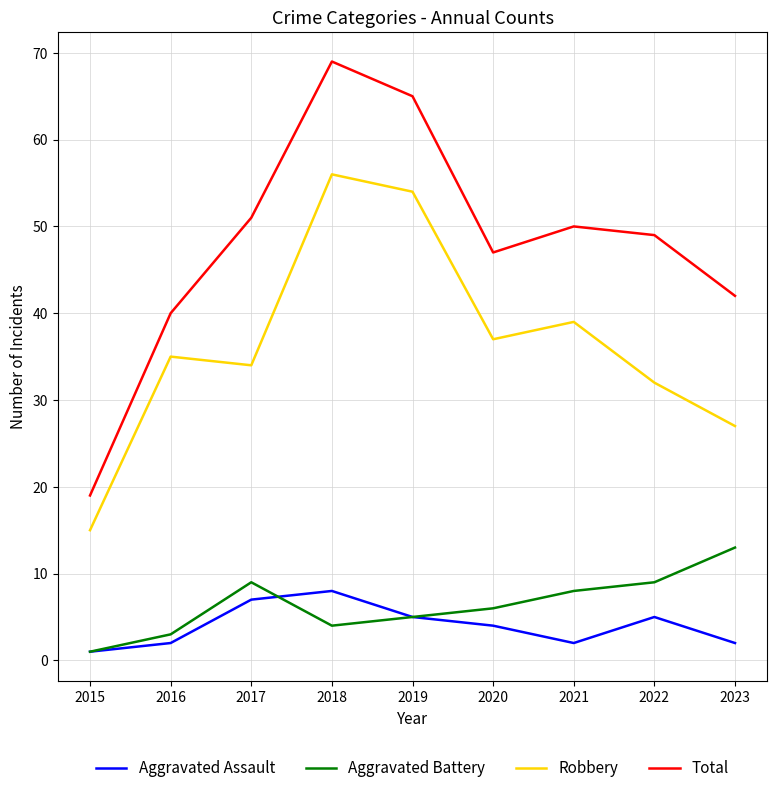

What is the difference between the maximum and second lowest values in the Aggravated Battery series?

10